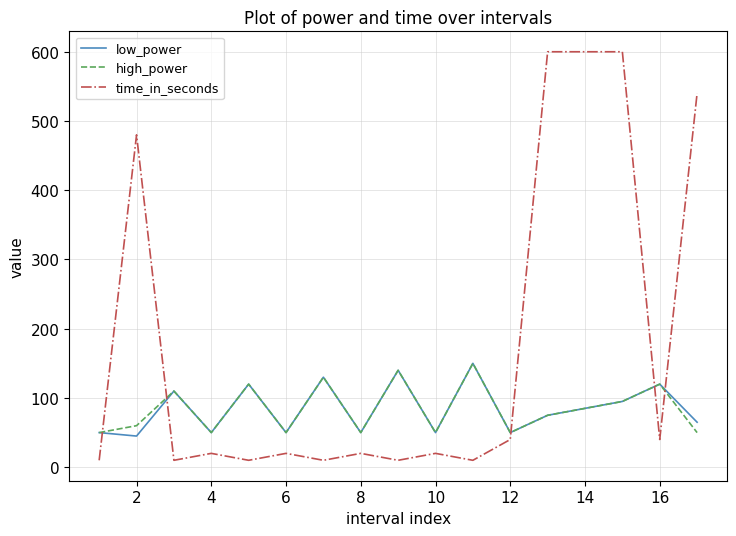

What is the maximum value shown in the chart?

600